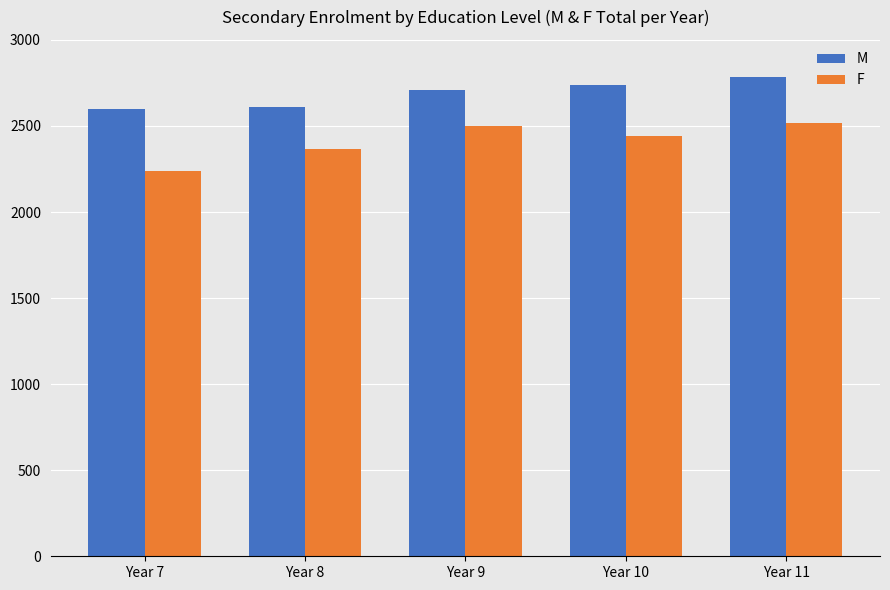

What are all the series names shown in the legend?

M, F